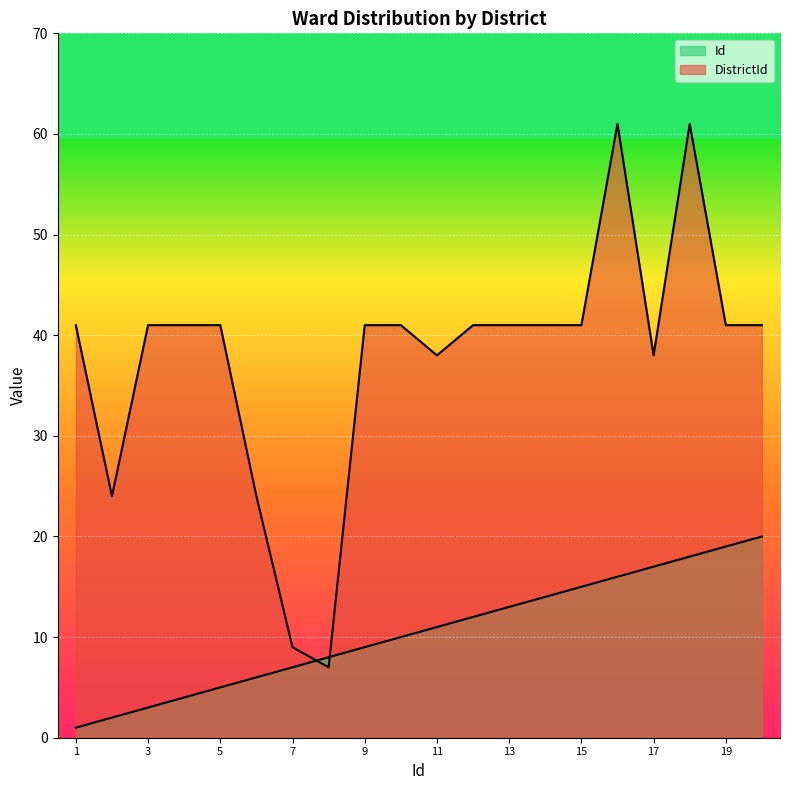

List the labels in order of DistrictId value, largest first.

16, 18, 1, 3, 4, 5, 9, 10, 12, 13, 14, 15, 19, 20, 11, 17, 2, 6, 7, 8